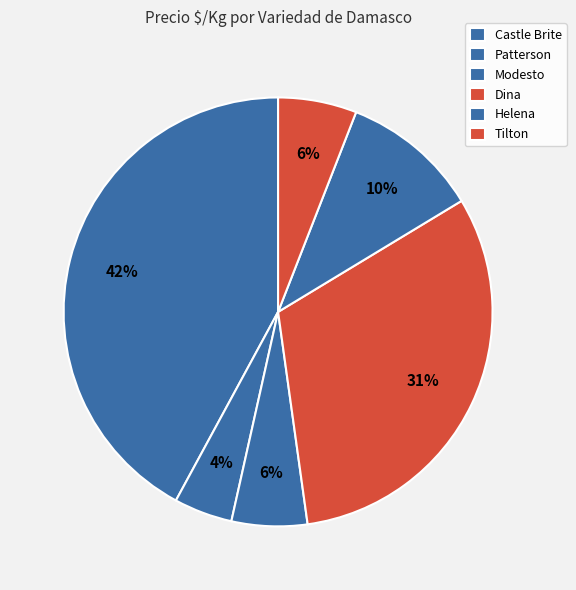

How many slices are in this pie chart?

6